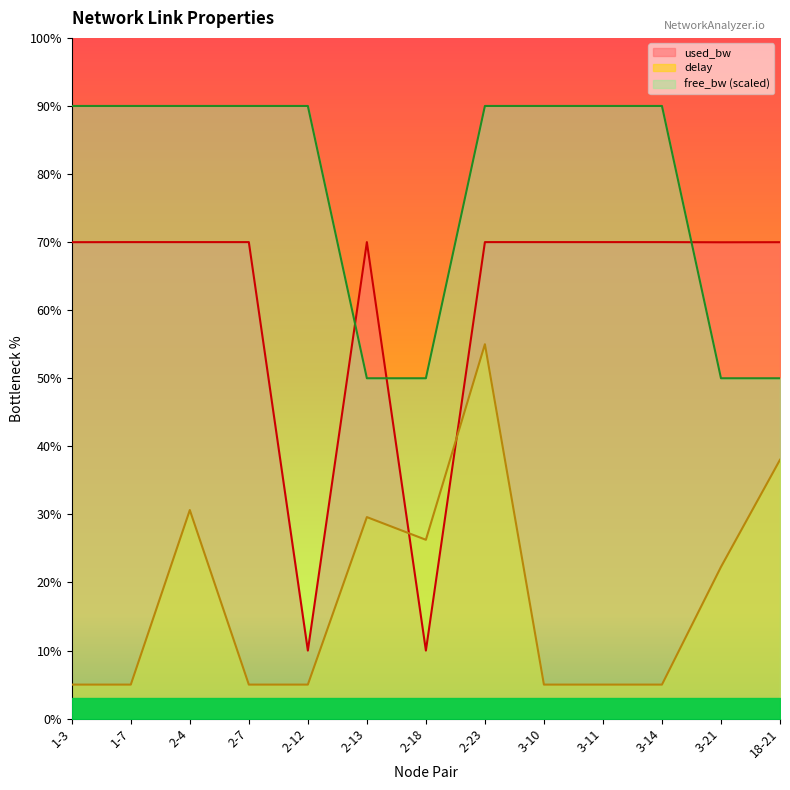

Read the delay value at 2-18.

26.3